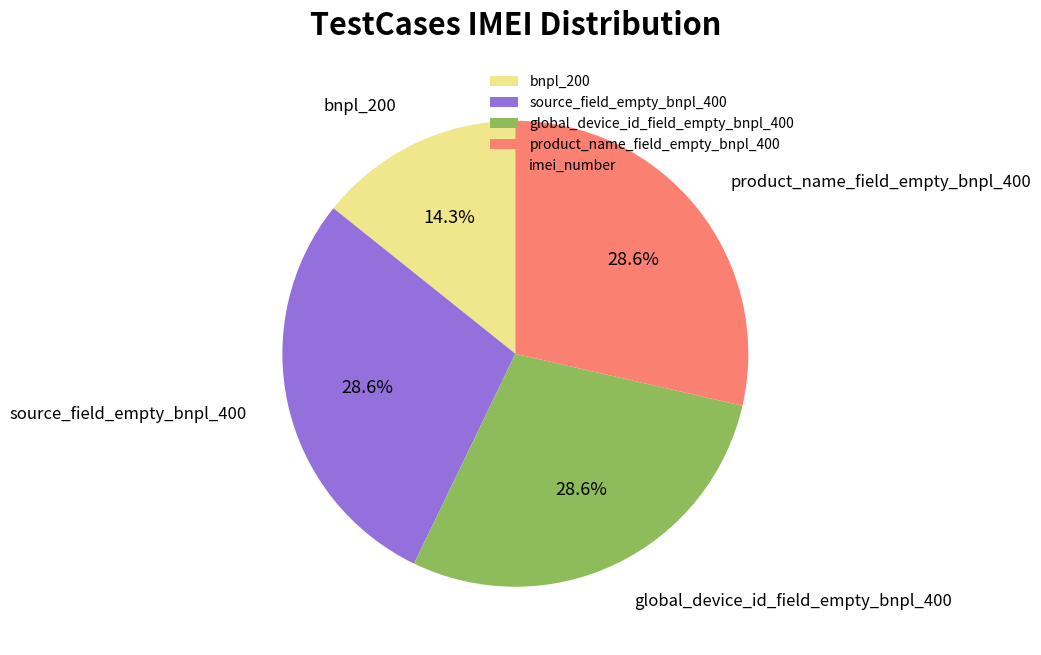

Count the number of slices in the pie.

4